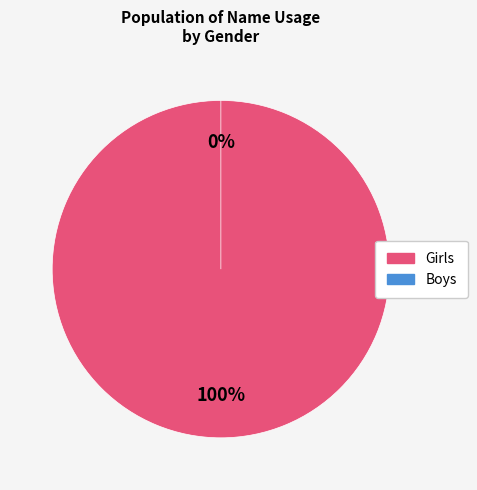

To the nearest percent, what is the difference between the largest and smallest slice percentages?

100%